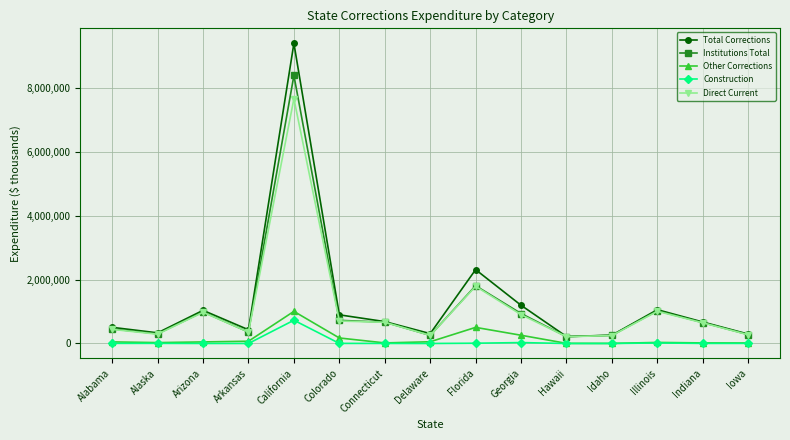

What is the lowest value of the Direct Current series?

212572